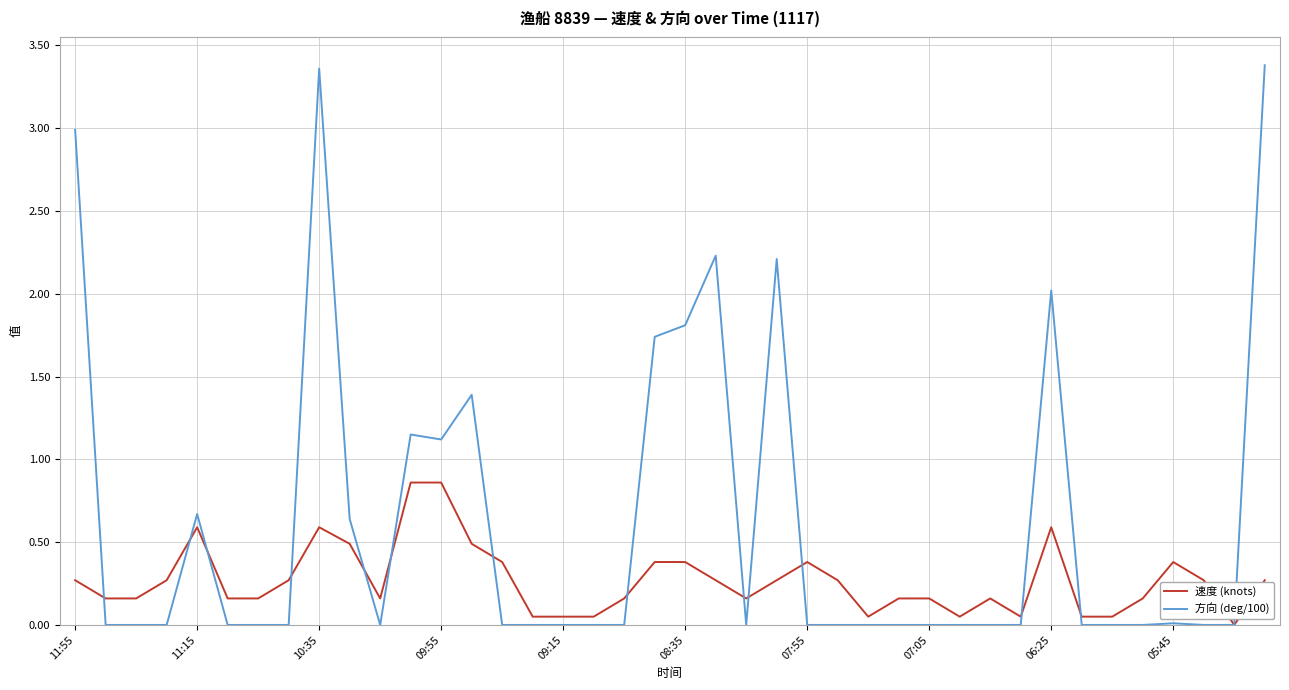

What is the difference between the maximum and second lowest values in the 速度 (knots) series?

0.8